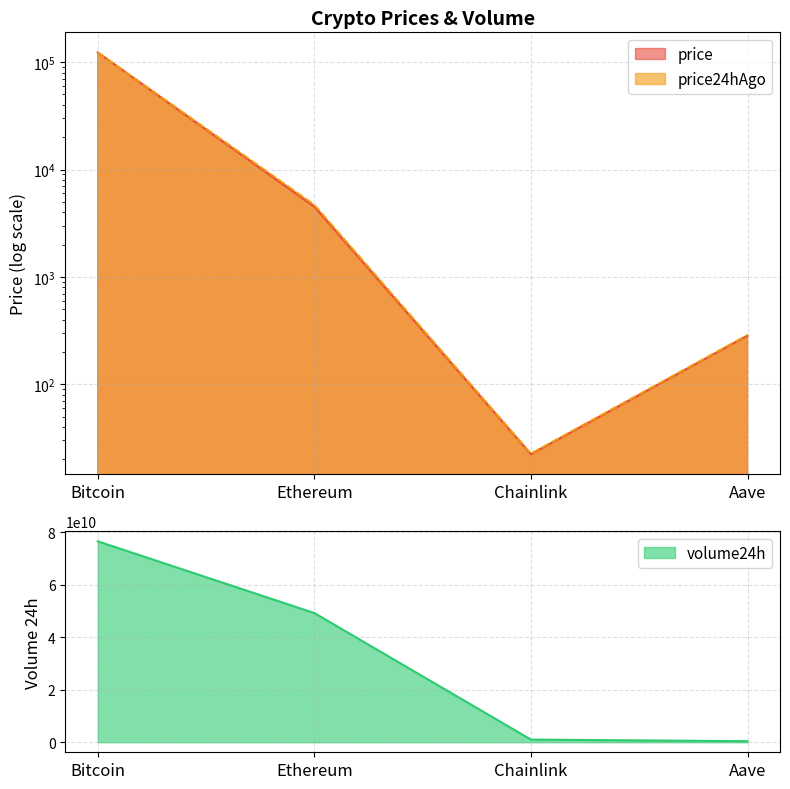

List the labels in order of volume24h value, smallest first.

Aave, Chainlink, Ethereum, Bitcoin